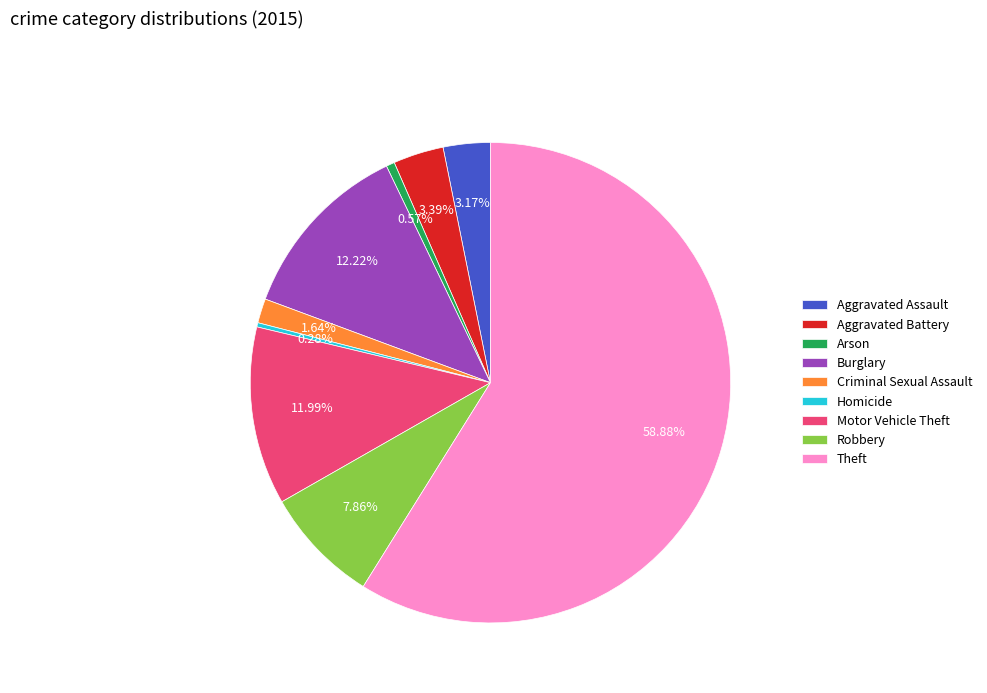

Approximately how many times larger is the value at Burglary compared to Aggravated Assault?

3.9